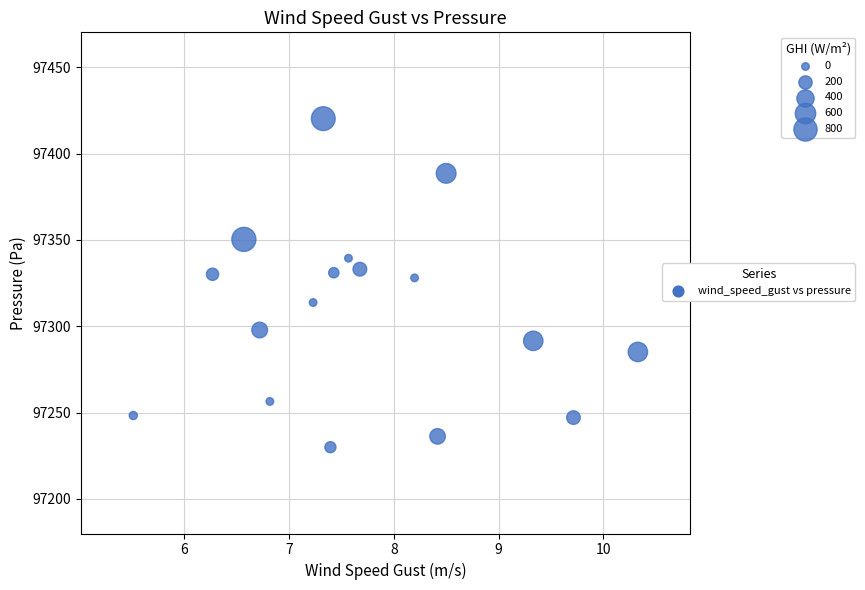

What is the range of Y values (max minus min)?

190.3